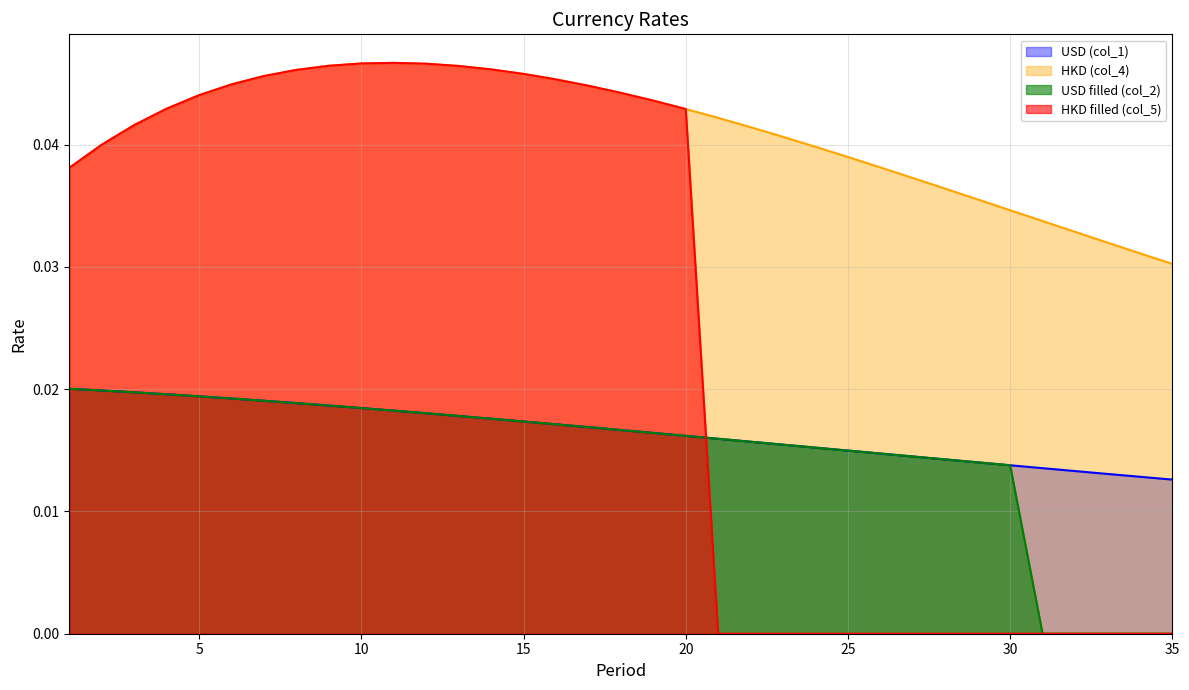

Which series has the largest total across all categories?

HKD (col_4)